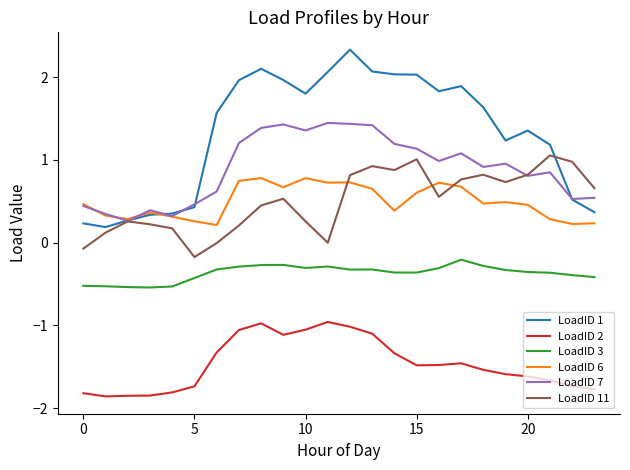

Does the chart display data point markers on the line(s)?

No